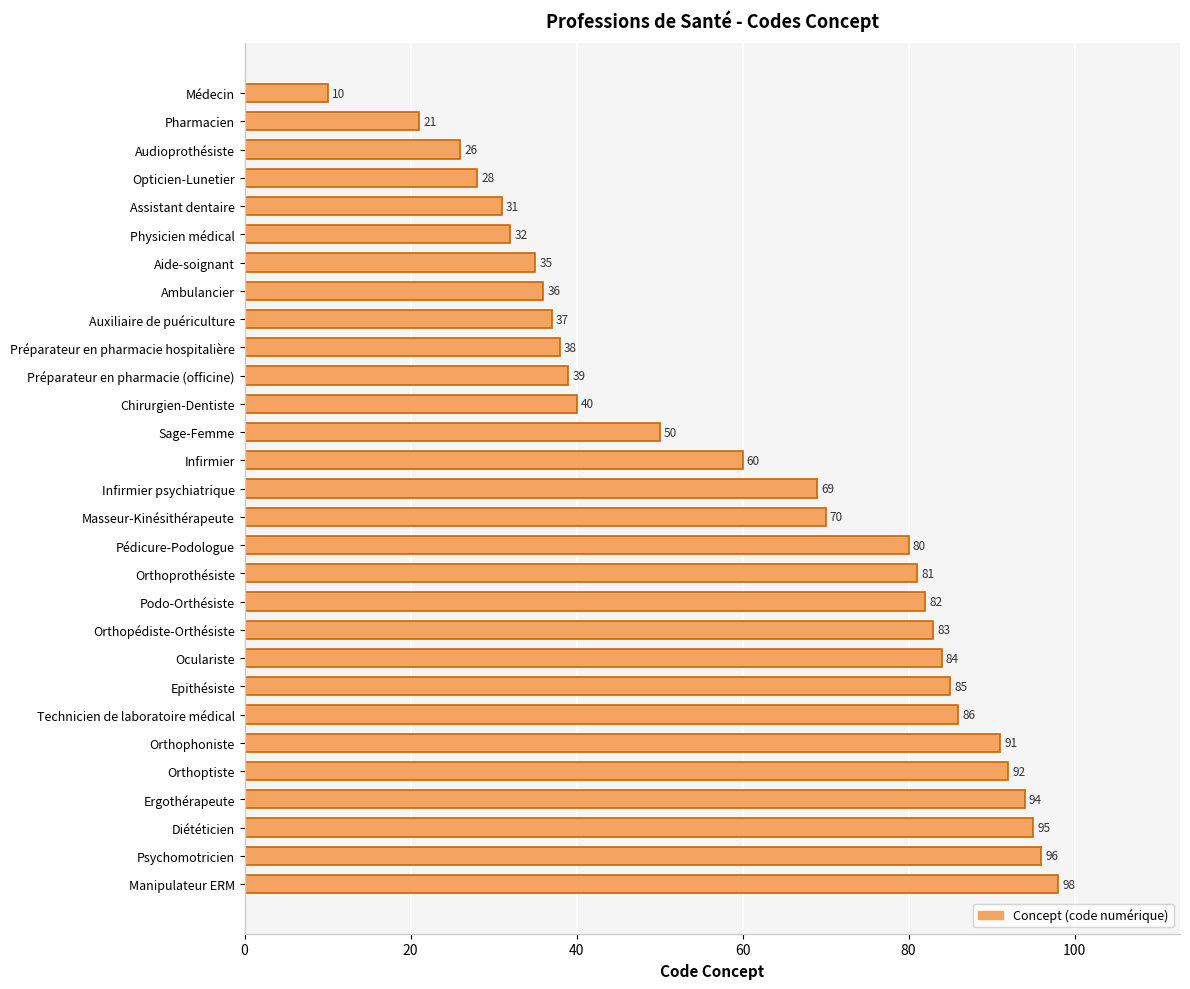

At which category does the chart reach its peak across all series?

Manipulateur ERM